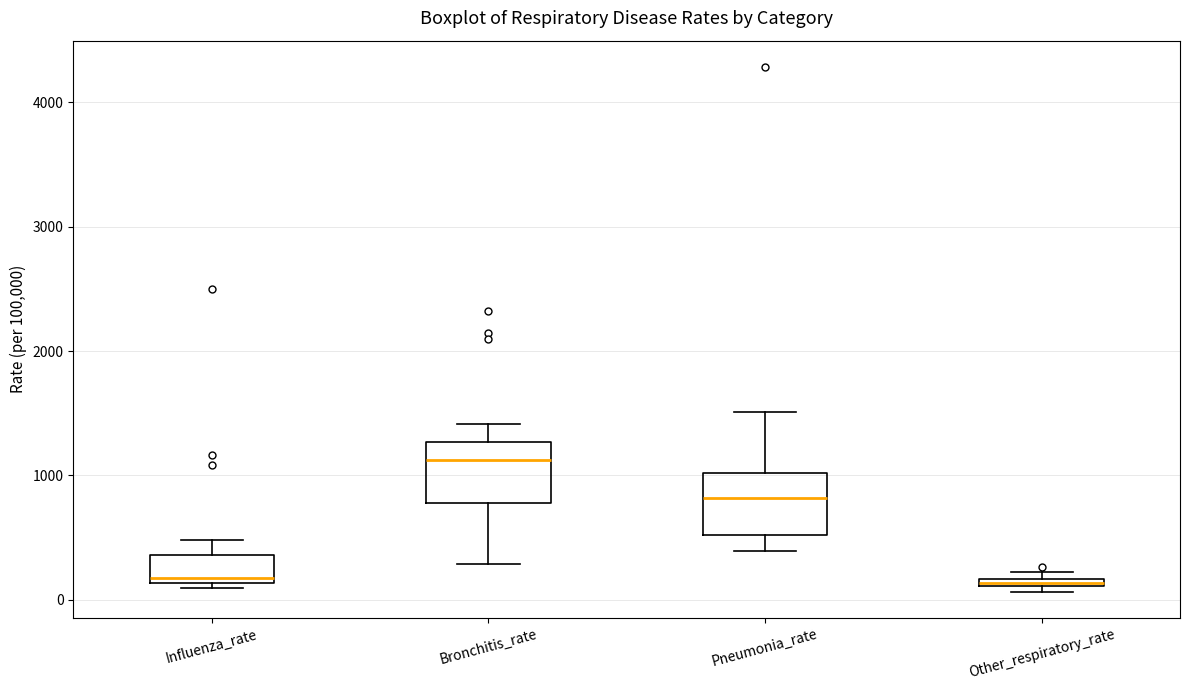

Which box's median line is the highest?

Bronchitis_rate